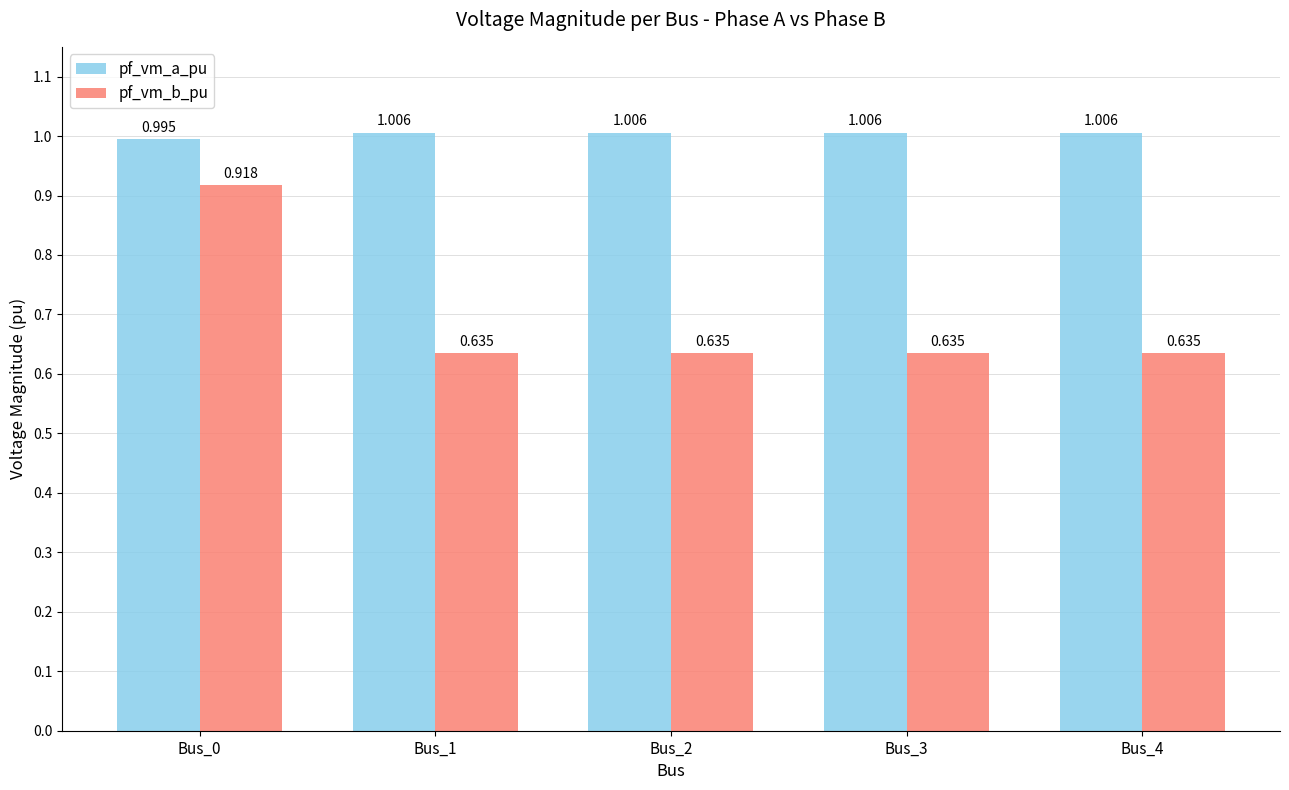

What is the total value across all series at Bus_4?

1.6